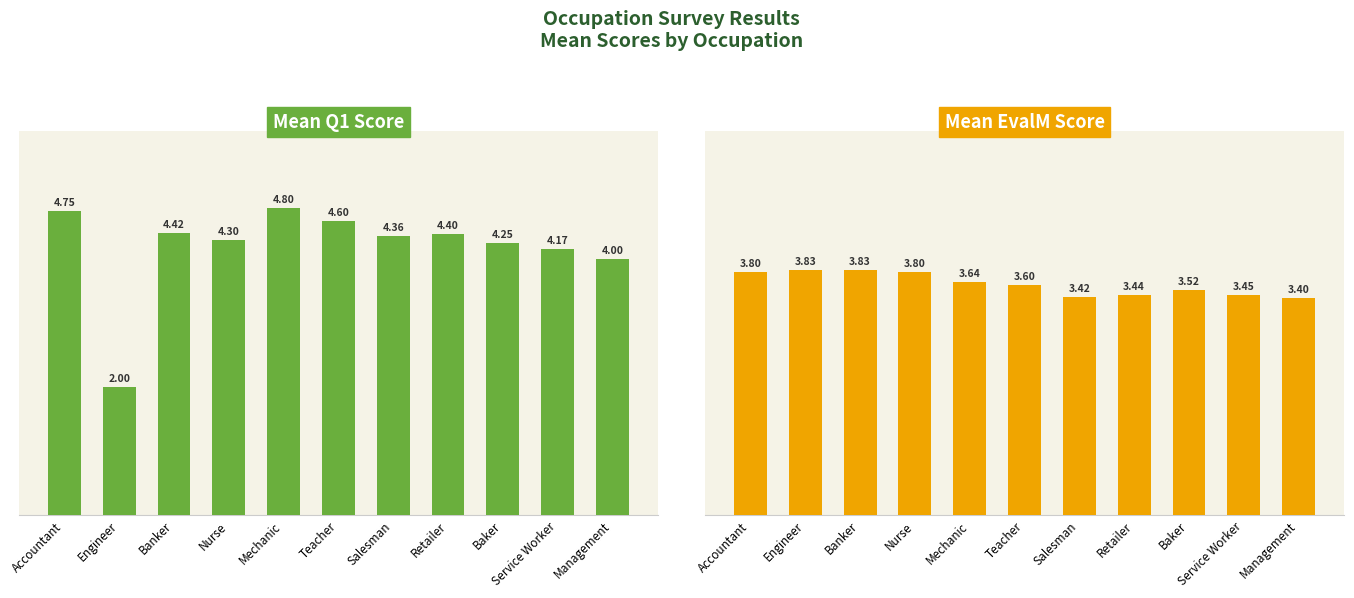

What are all the series names shown in the legend?

Mean Q1, Mean EvalM